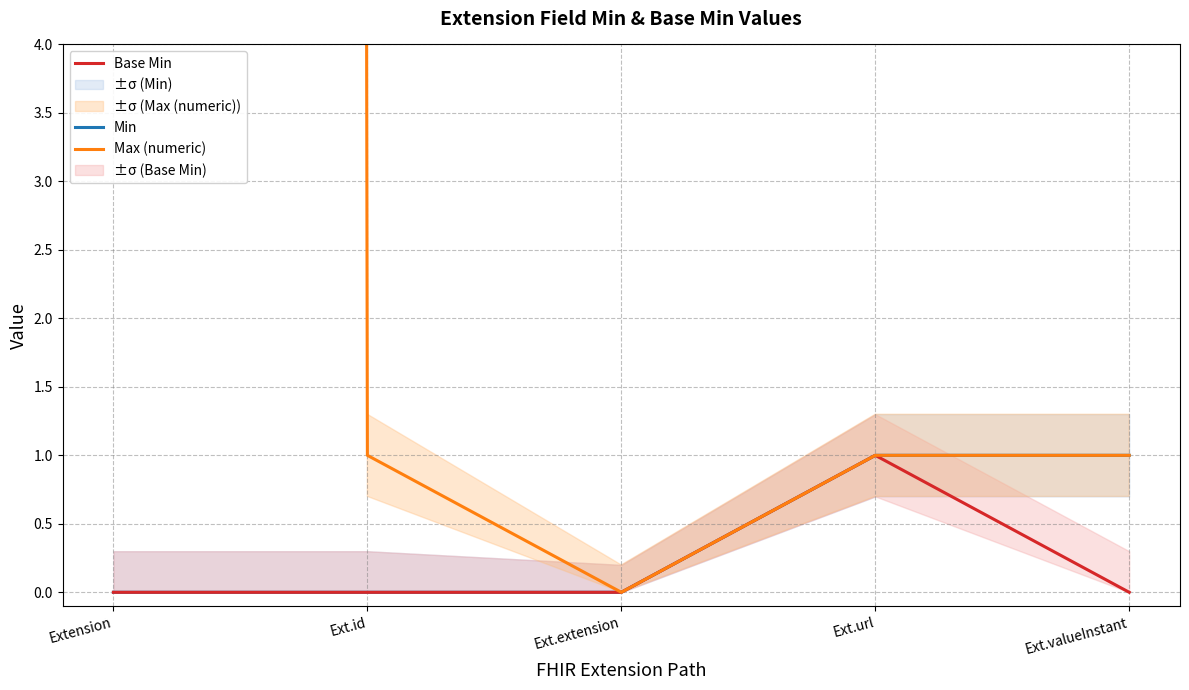

Count the number of categories in the chart.

5